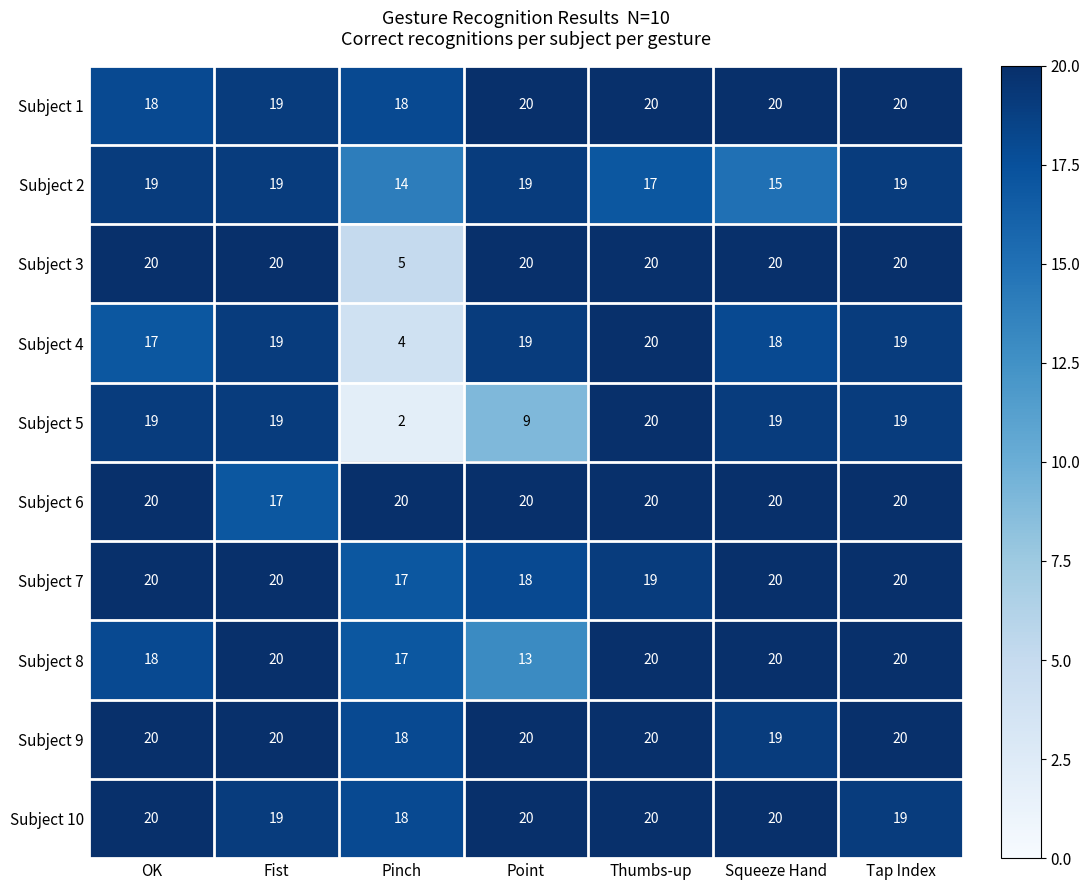

What is the smallest value displayed?

2